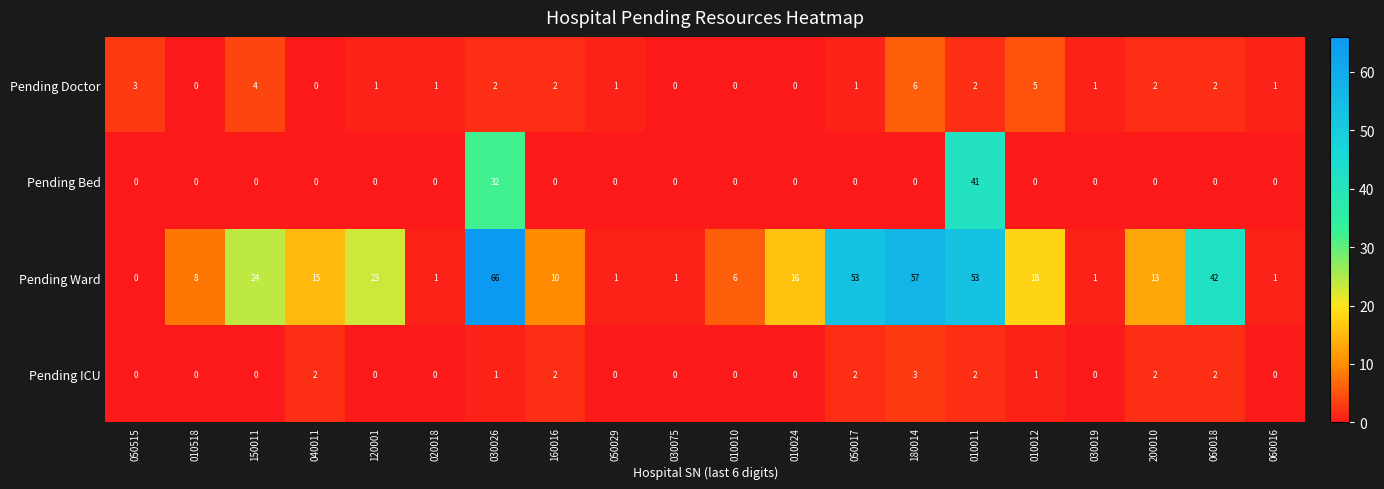

At 180014, list the series in order from smallest to largest.

Pending Bed, Pending ICU, Pending Doctor, Pending Ward